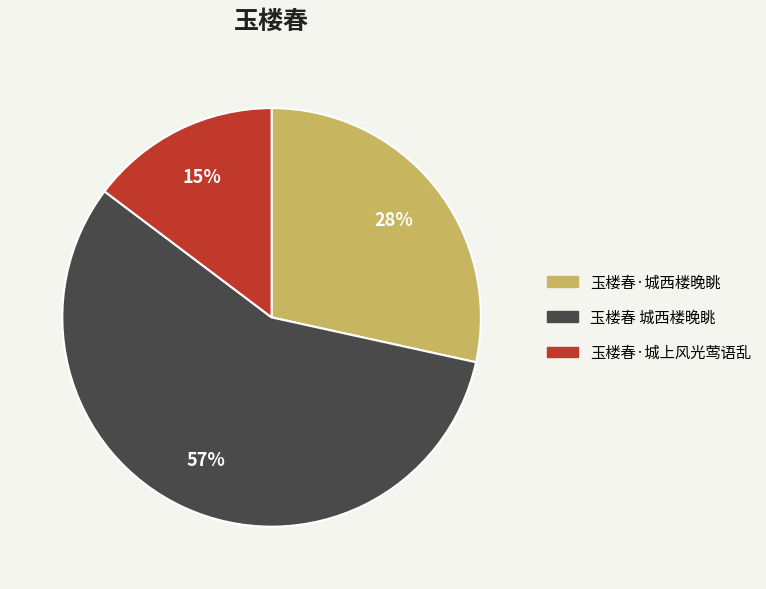

To the nearest percent, what is the difference between the 玉楼春·城上风光莺语乱 and 玉楼春 城西楼晚眺 slice percentages?

42%